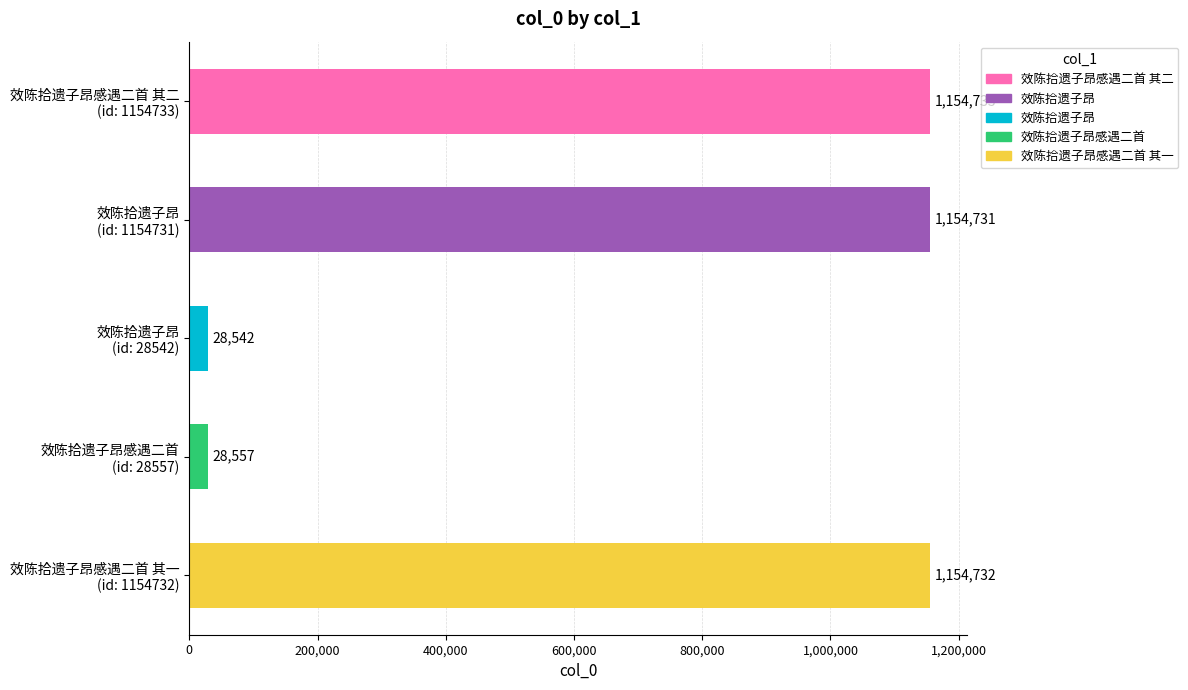

What is the difference between the maximum and minimum values?

1126191